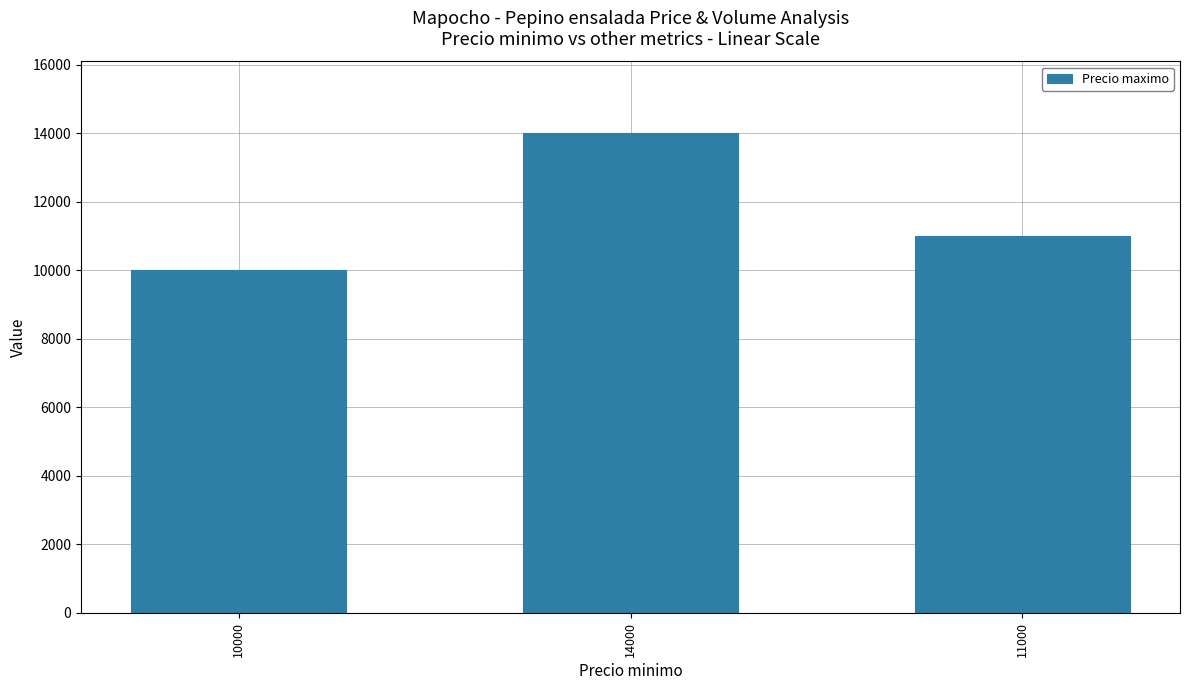

Where is the data nearest to the value 12000?

11000